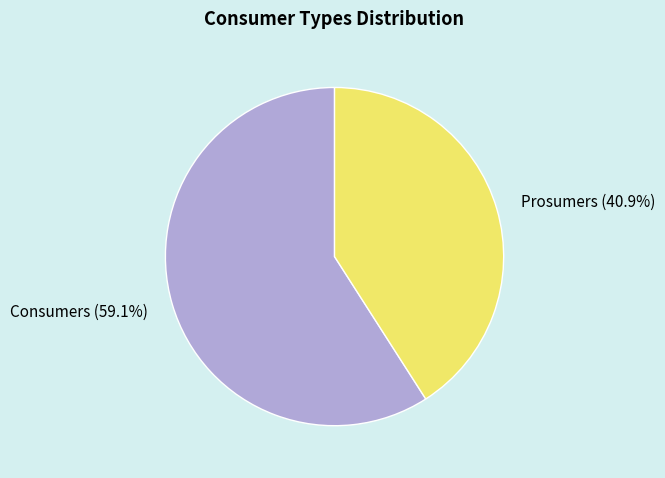

What percentage is NOT represented by Consumers?

40.9%